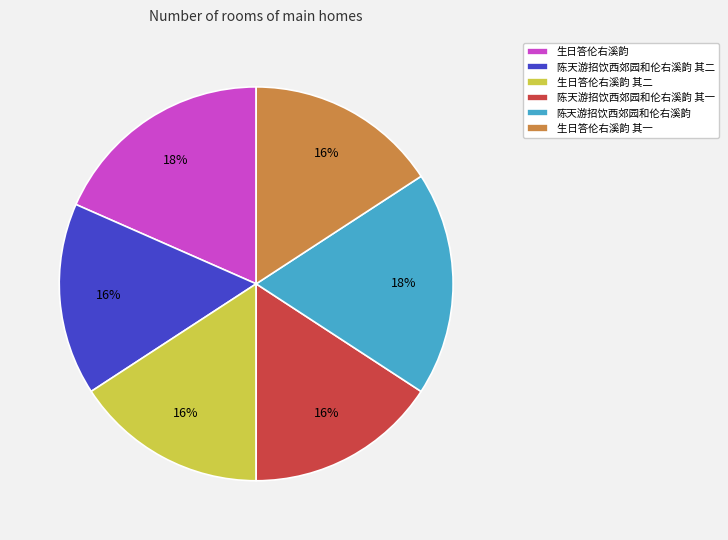

To the nearest percent, what is the combined percentage of 生日答伦右溪韵 其一 and 生日答伦右溪韵?

34%